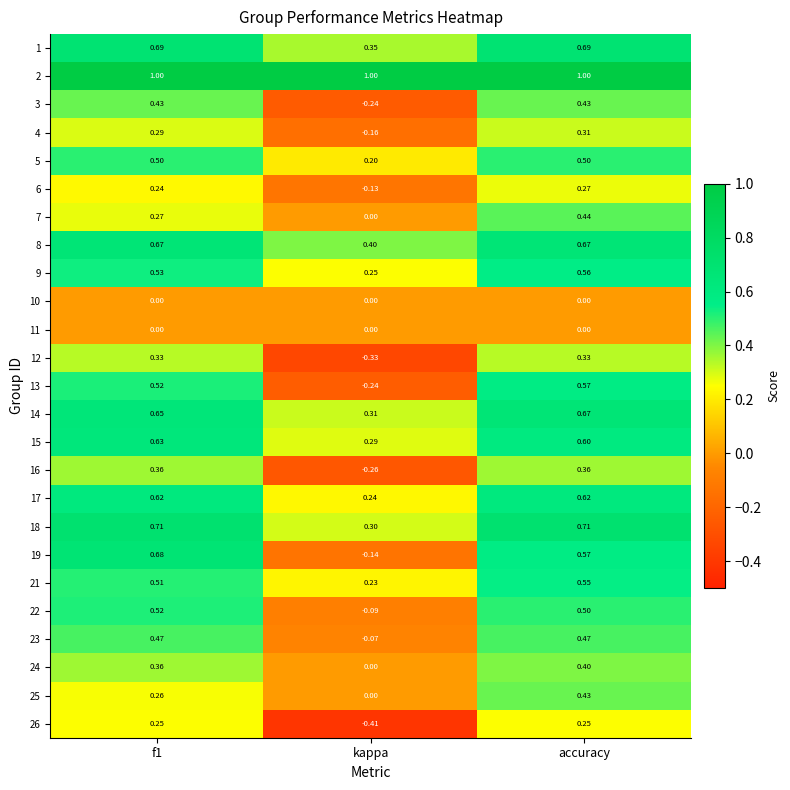

What is the difference between the highest and lowest values at f1?

1.0